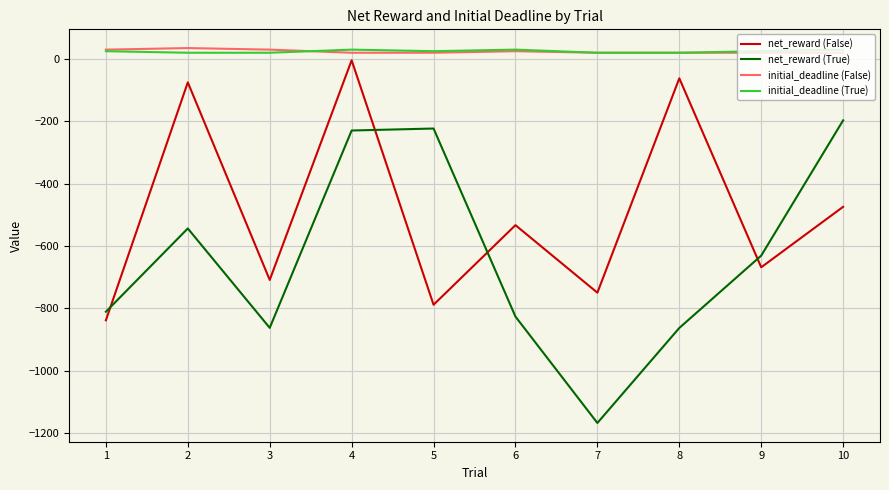

In net_reward (True), how many points are higher than both neighbors (excluding endpoints)?

2